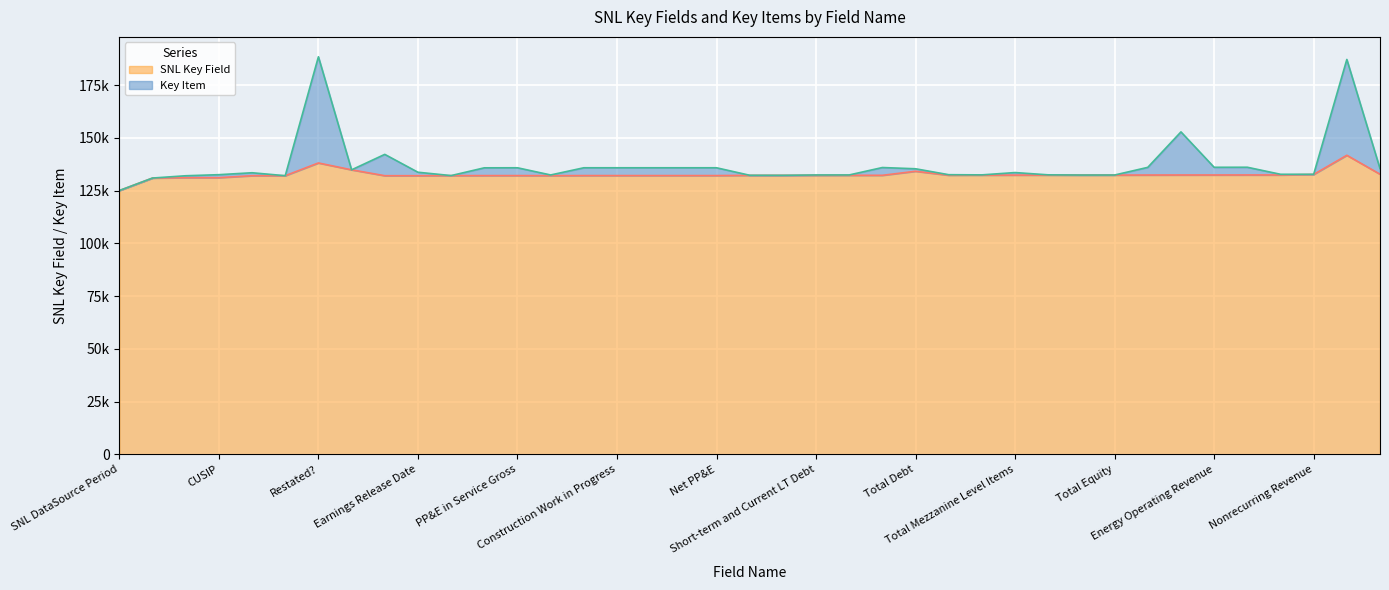

At which label is SNL Key Field closest to 133416?

EBIT